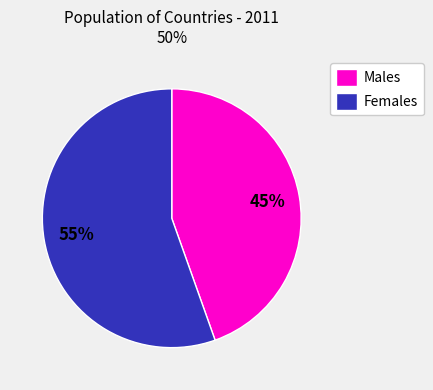

To the nearest percent, what is the average slice percentage?

50%